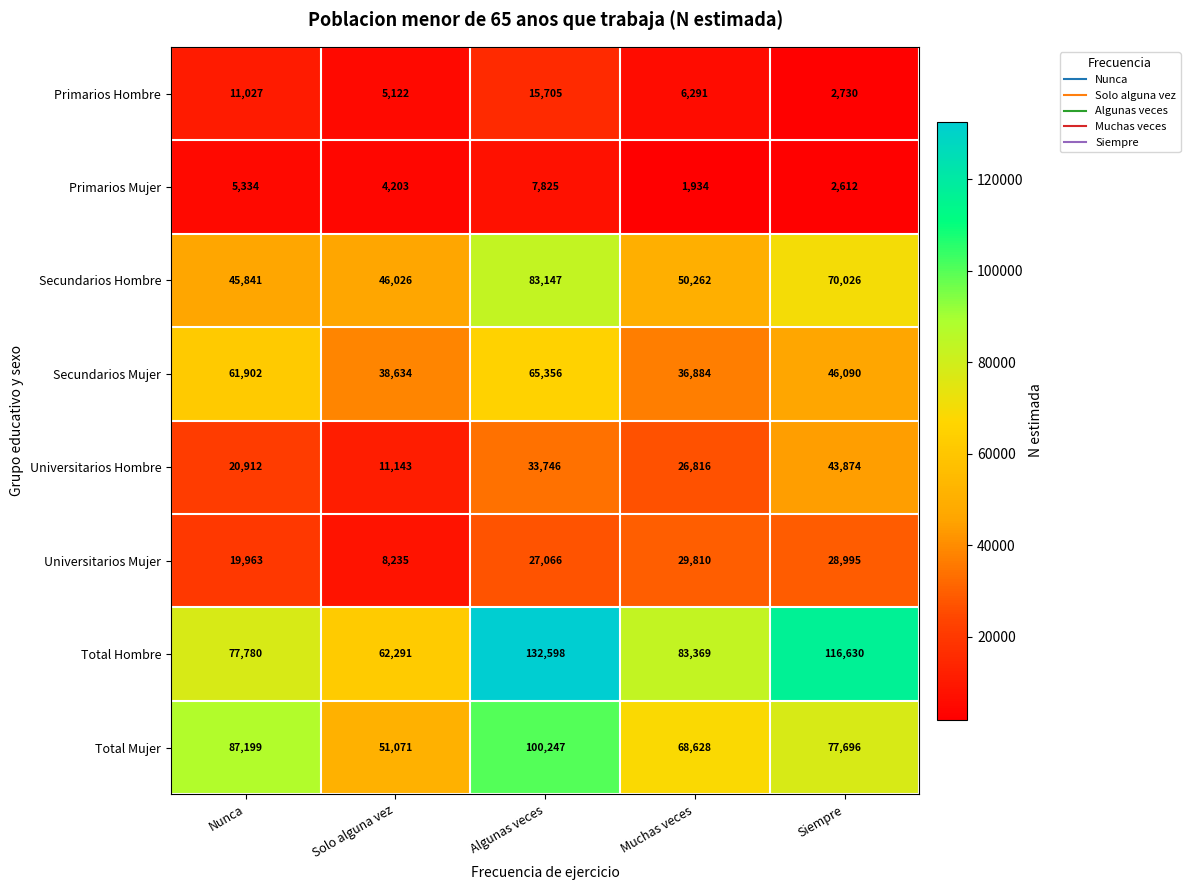

What is the difference between the second highest and minimum values in the Total Hombre series?

54339